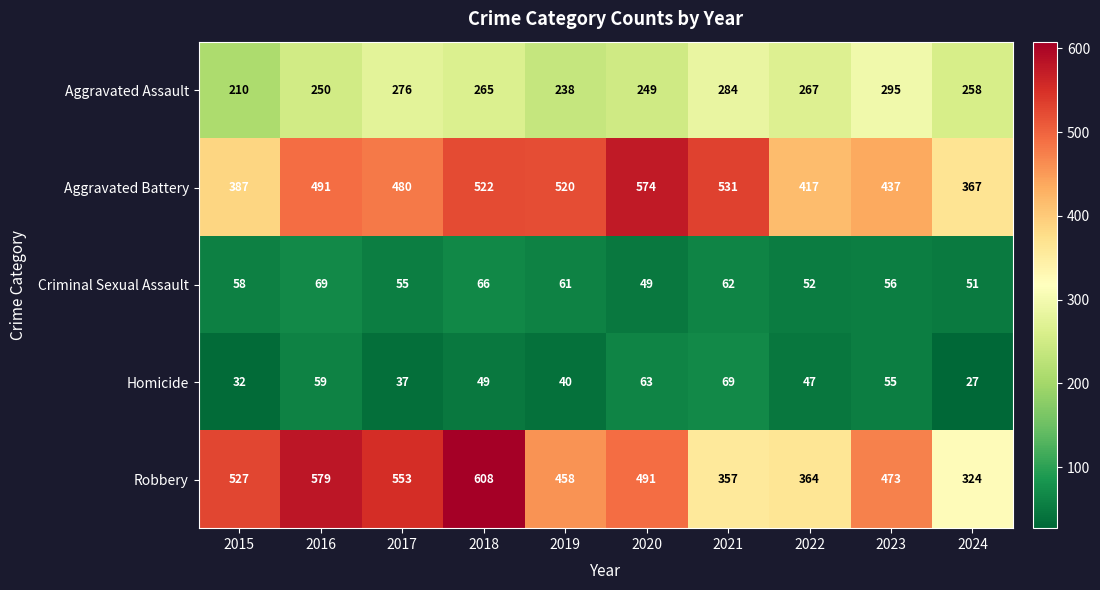

Where does the Aggravated Assault series first go above 265?

2017